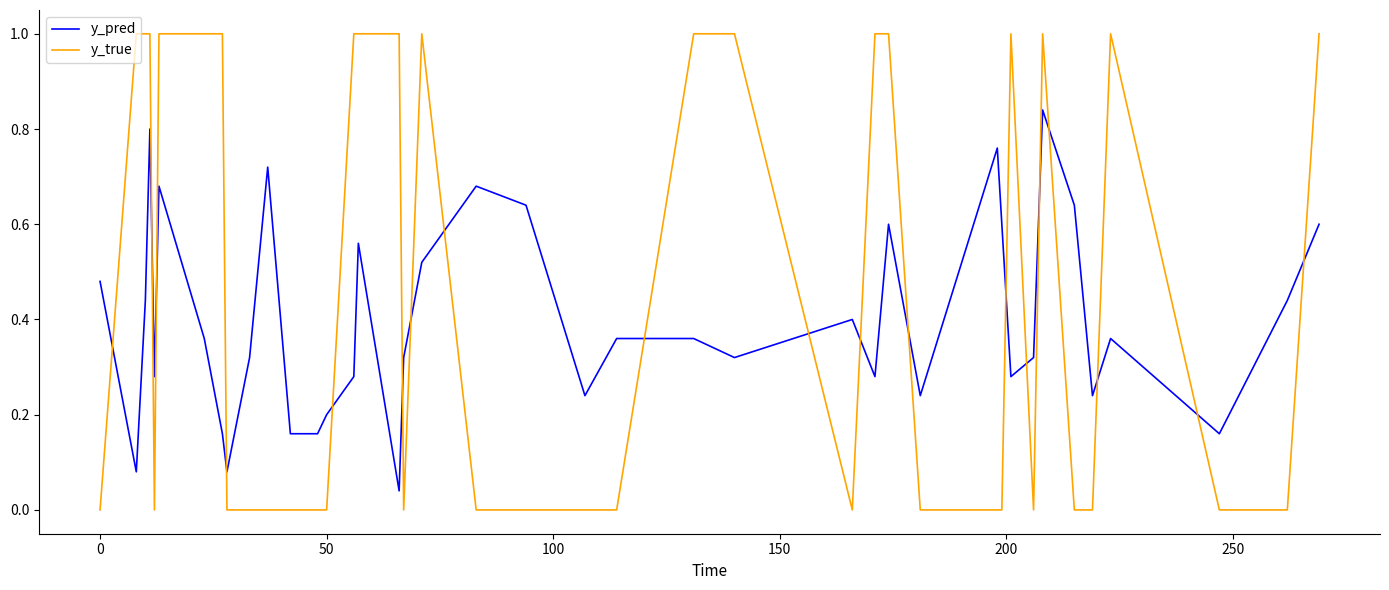

Which series has the largest total across all categories?

y_true